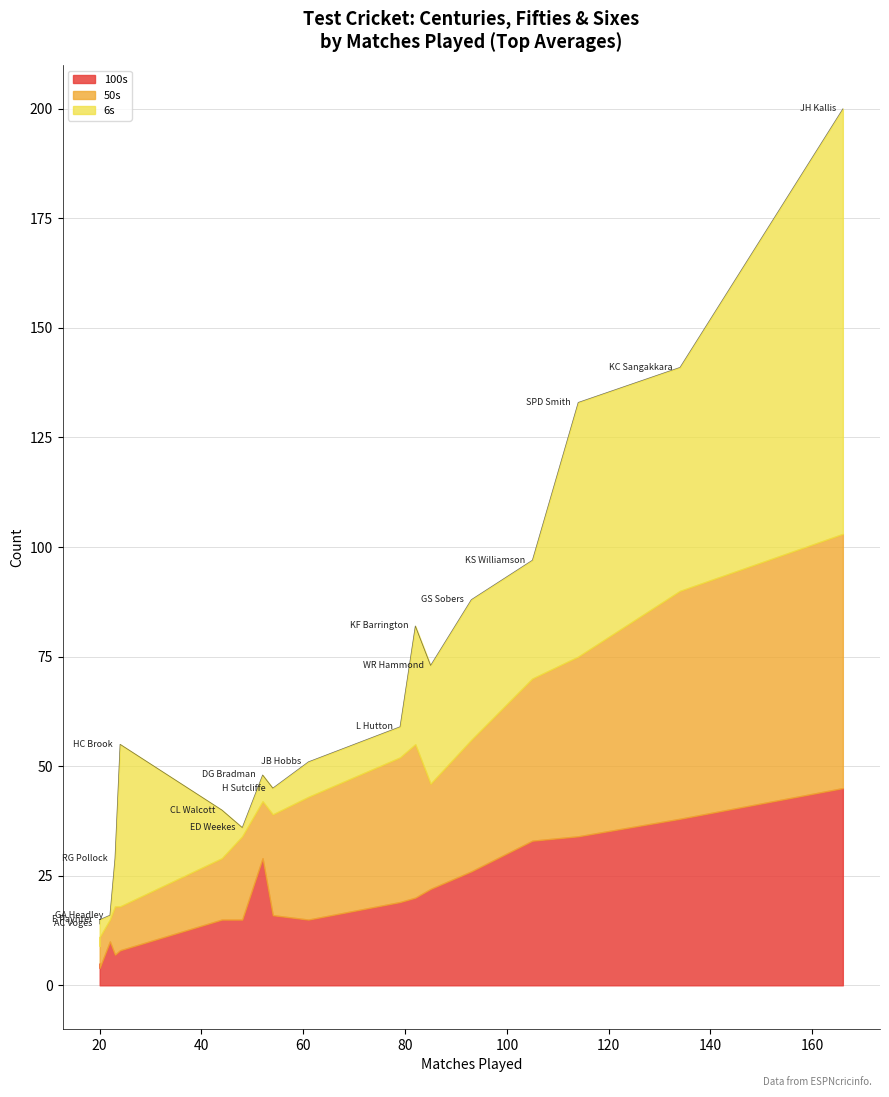

What is the difference between the Mat values at 14 and 8?

55